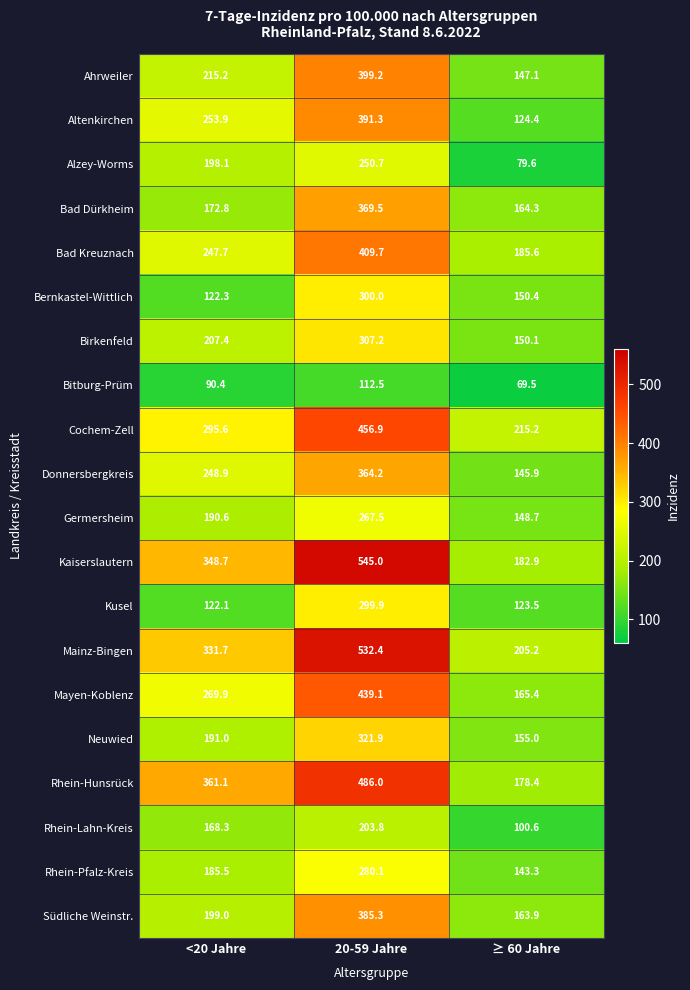

Which series has the largest range (max minus min)?

Kaiserslautern